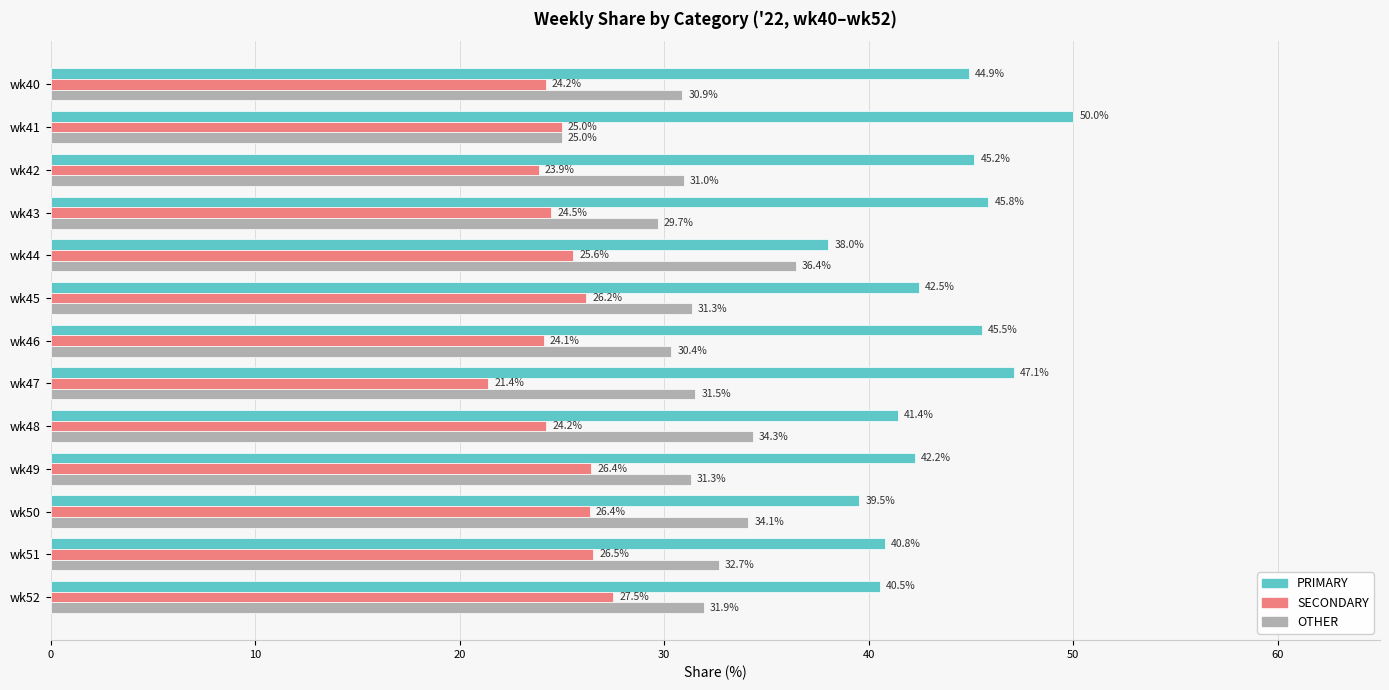

Which category has the lowest value in the OTHER series?

wk41